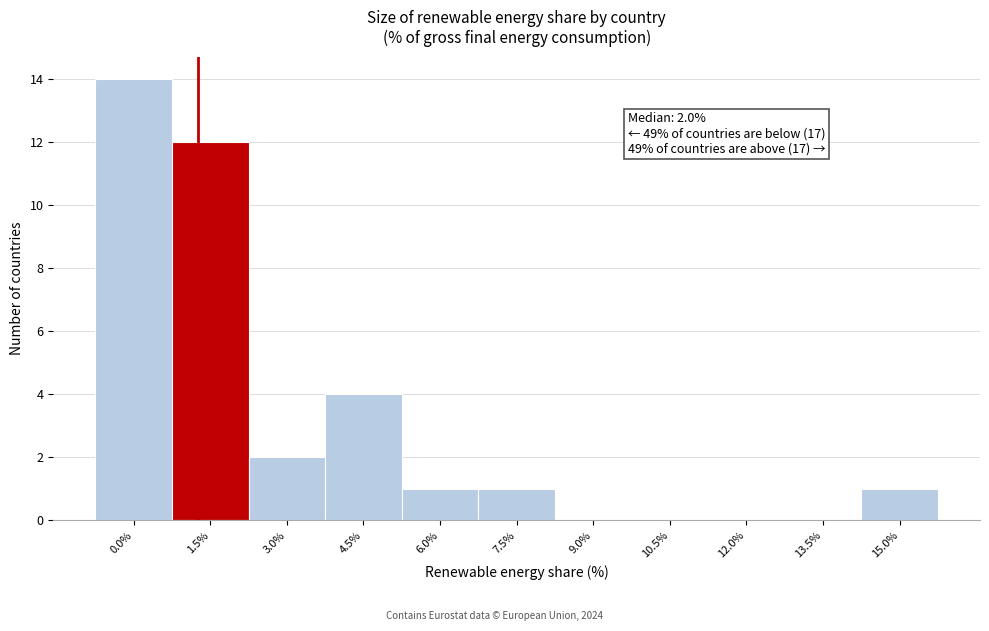

Reading left to right, list all the values displayed in this chart.

0.0%=14	1.5%=12	3.0%=2	4.5%=4	6.0%=1	7.5%=1	9.0%=0	10.5%=0	12.0%=0	13.5%=0	15.0%=1